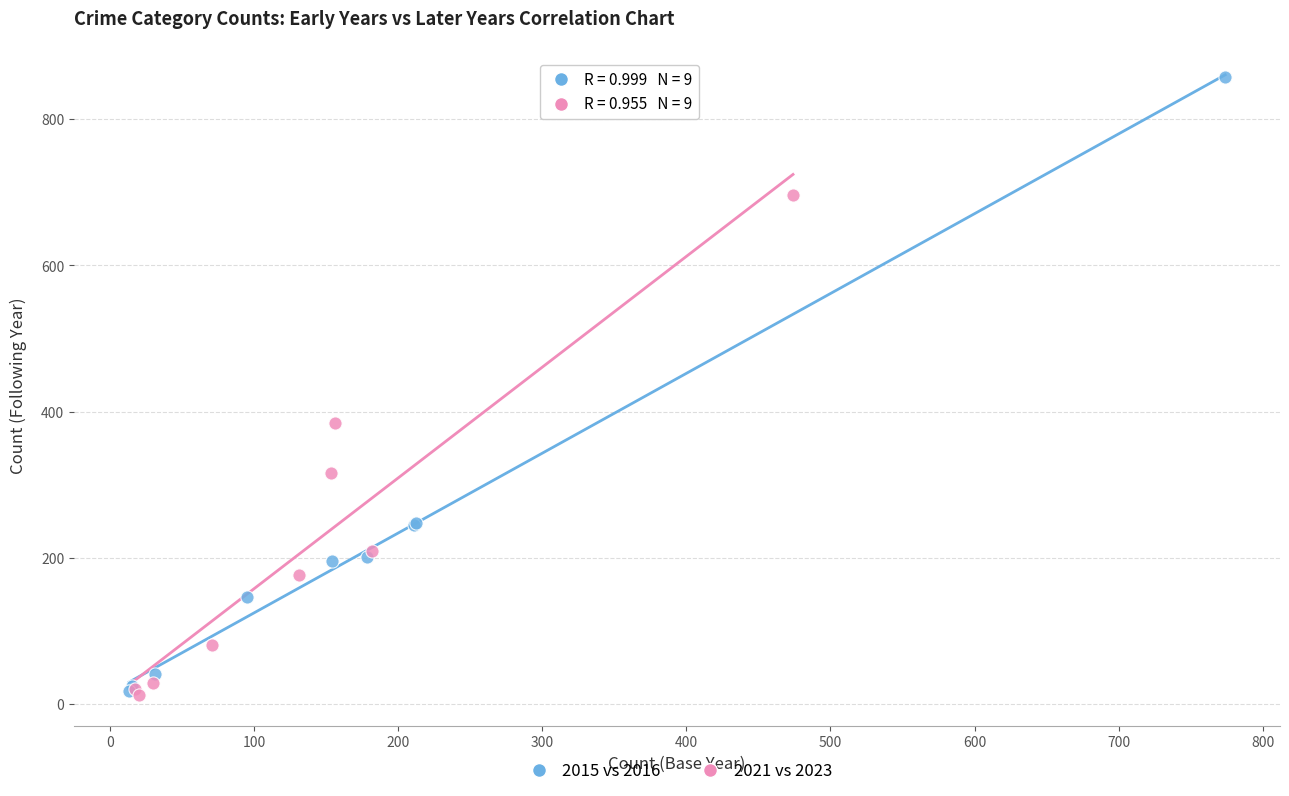

Which series reaches the maximum Y coordinate?

2015 vs 2016